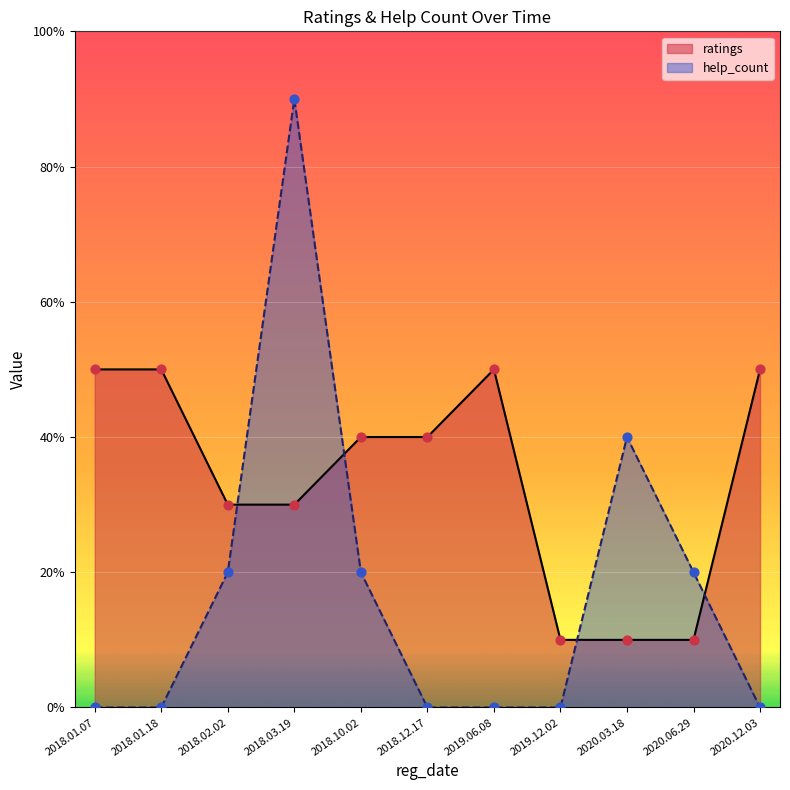

What are all the series names shown in the legend?

ratings, help_count